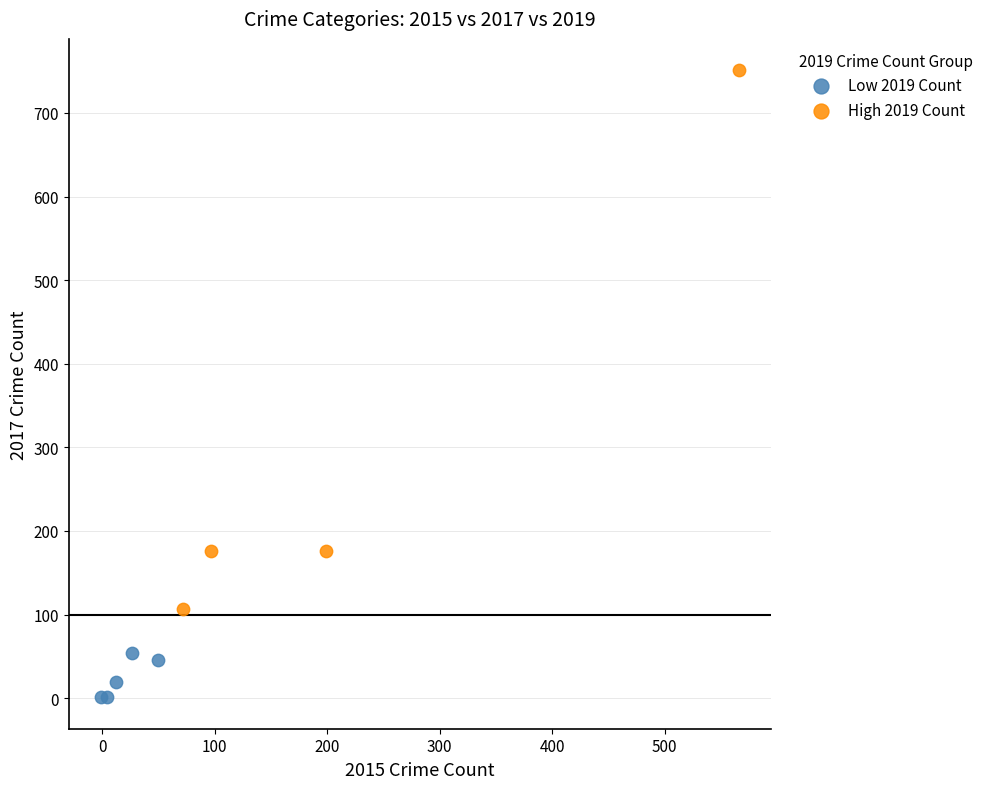

Which series reaches the maximum Y coordinate?

High 2019 Count